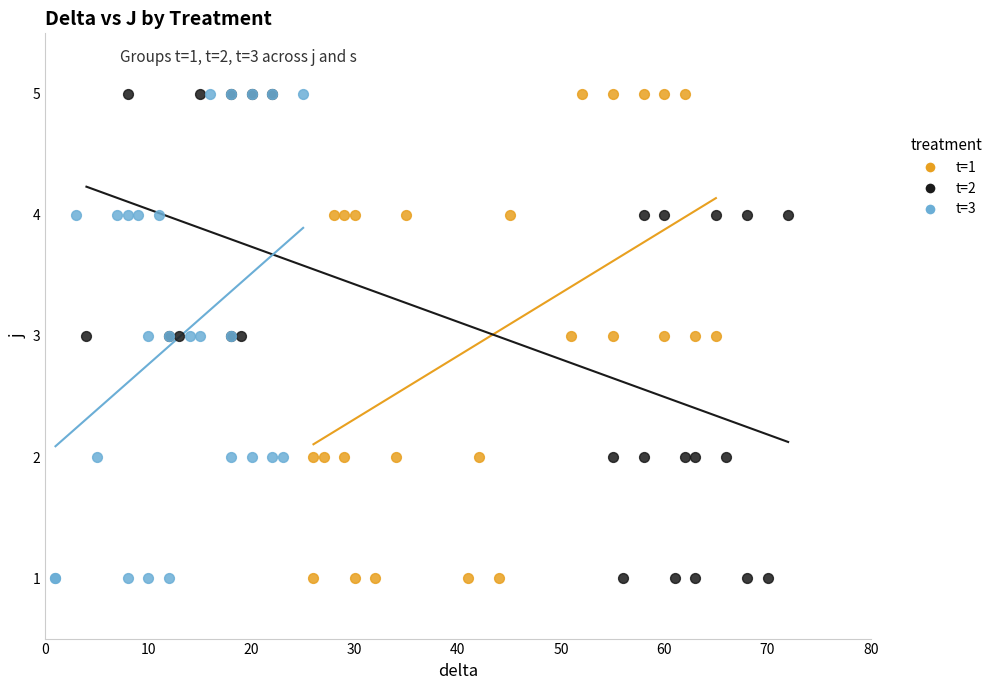

What are all the series names shown in the legend?

t=1, t=2, t=3